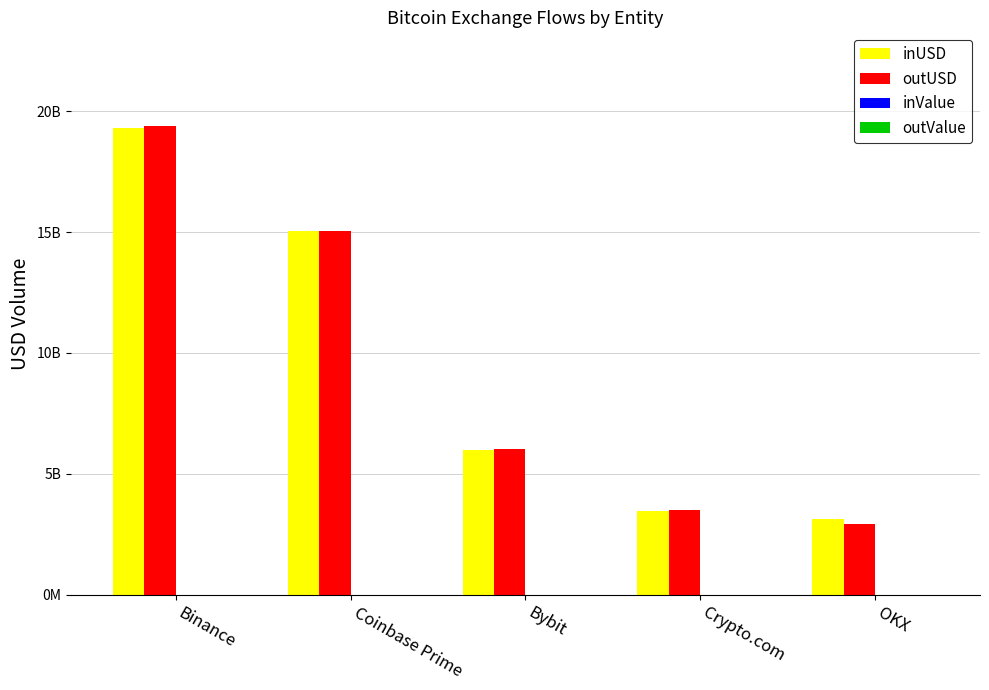

What value does the outUSD series have at Coinbase Prime?

15044556010.8